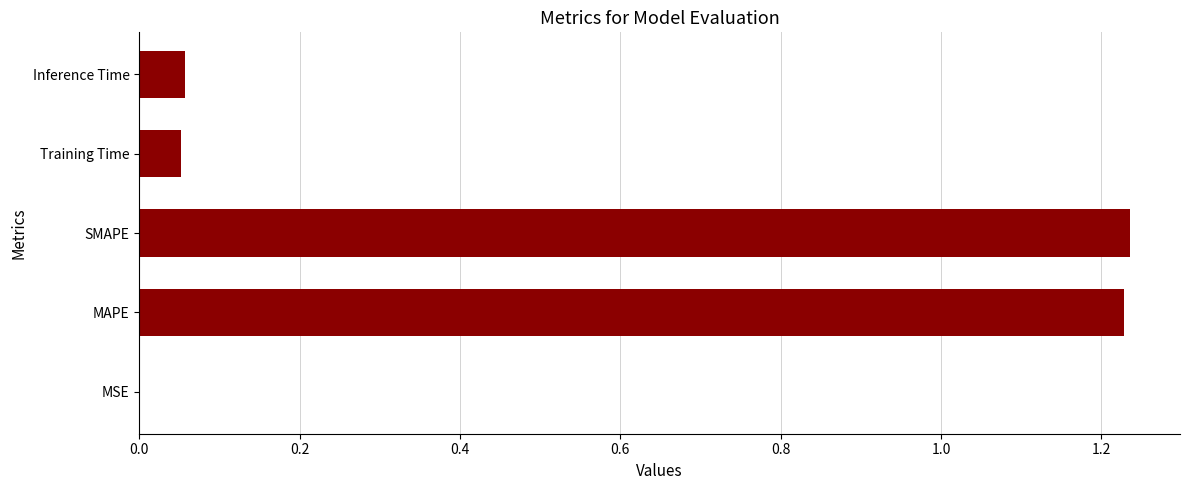

Between Training Time and SMAPE, which is larger?

SMAPE